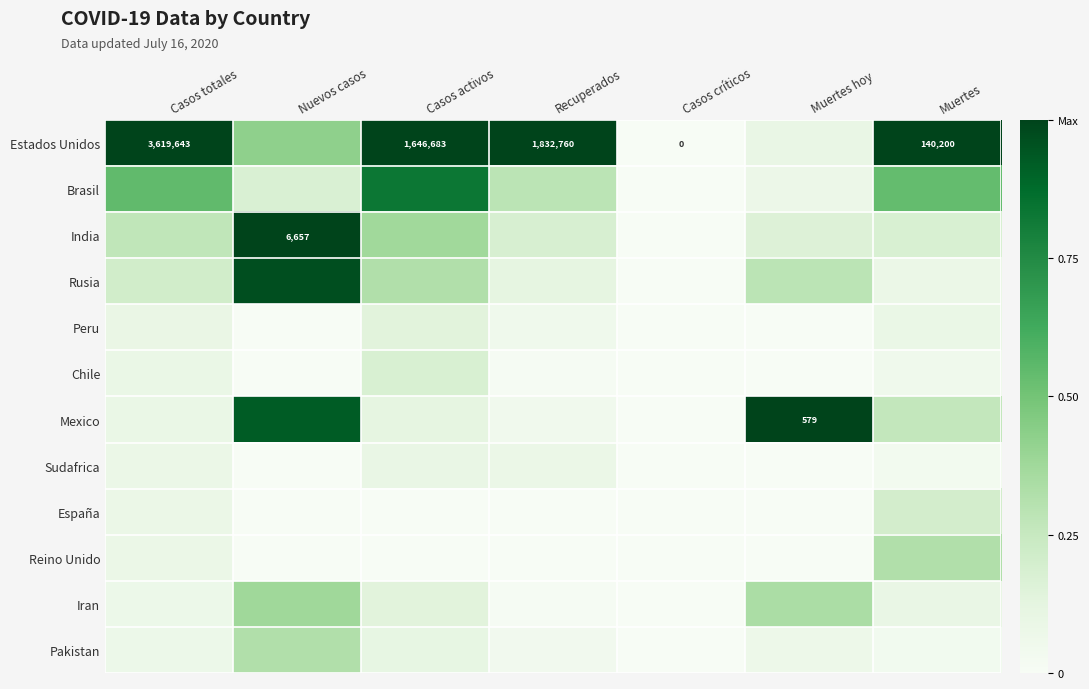

At how many categories does at least one series exceed 0?

6